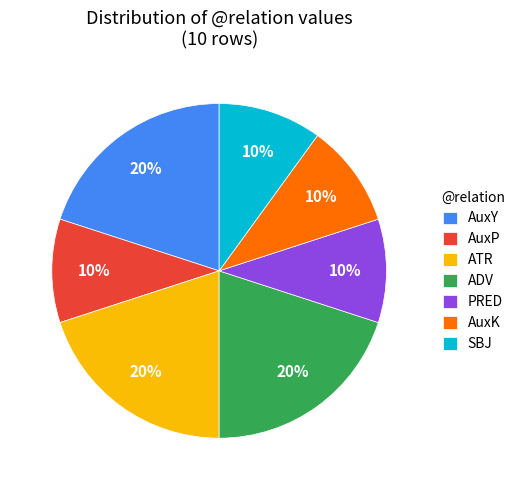

How many segments does this pie chart have?

7